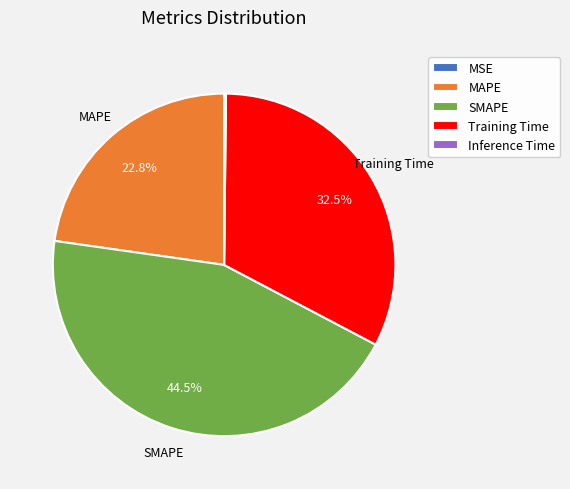

What is the largest slice in the pie chart?

SMAPE